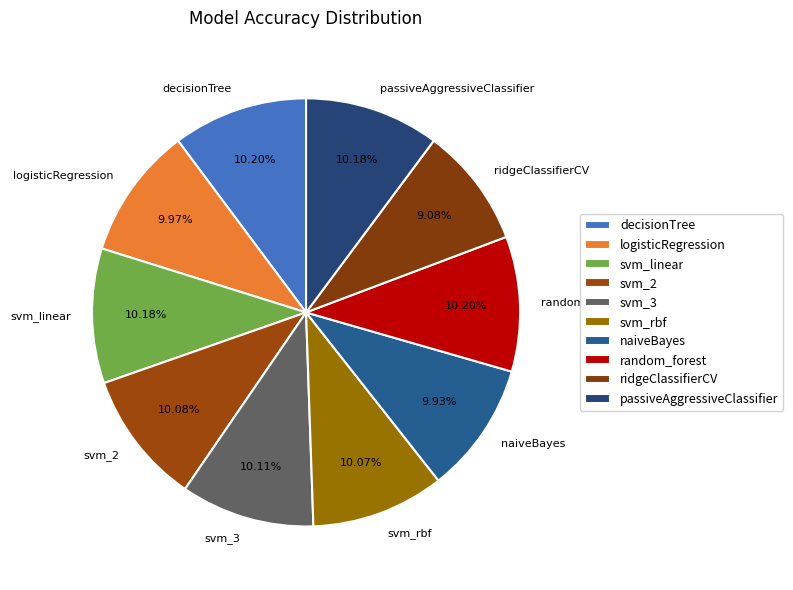

To the nearest percent, what percentage of the pie is random_forest?

10%